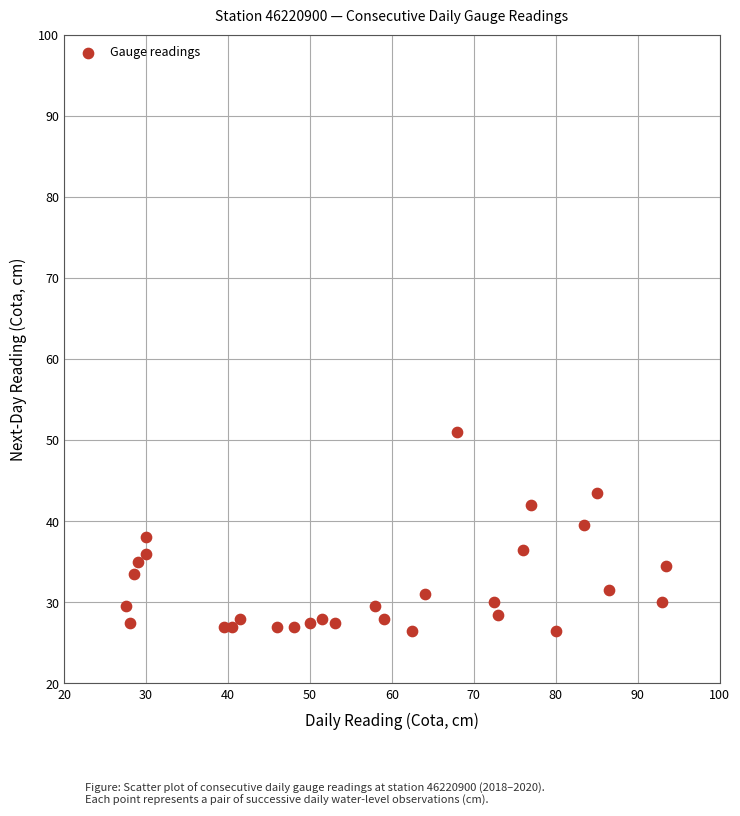

What is the range of X values (max minus min)?

66.0